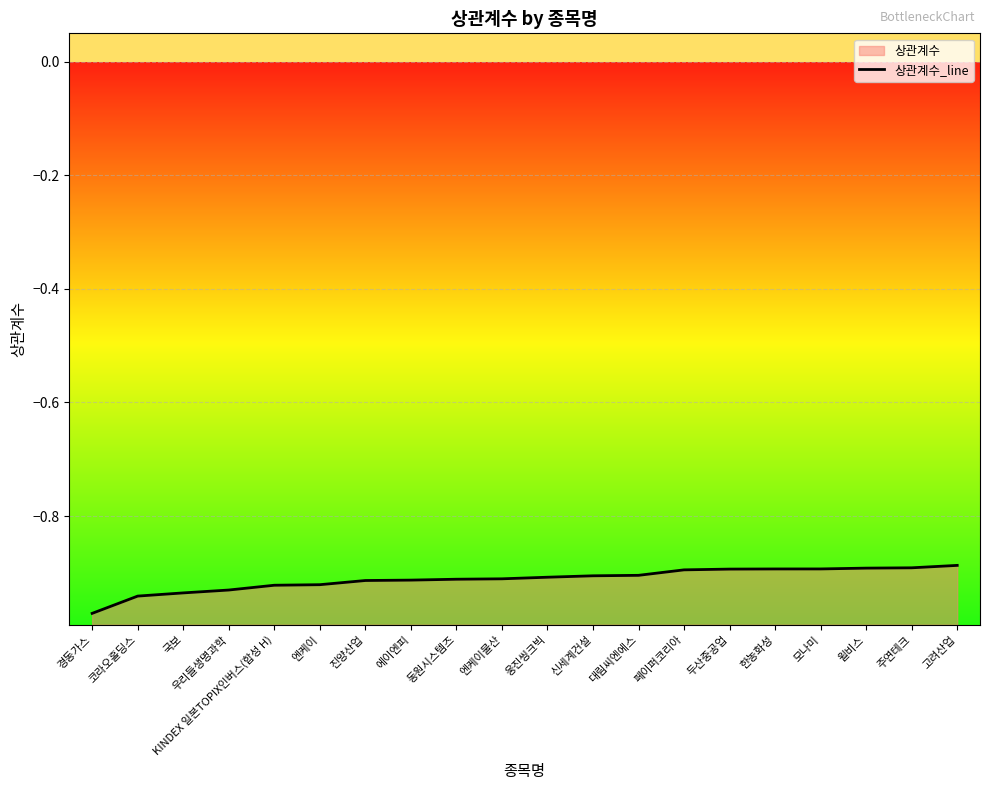

What is the label of the 15th point from the left?

두산중공업